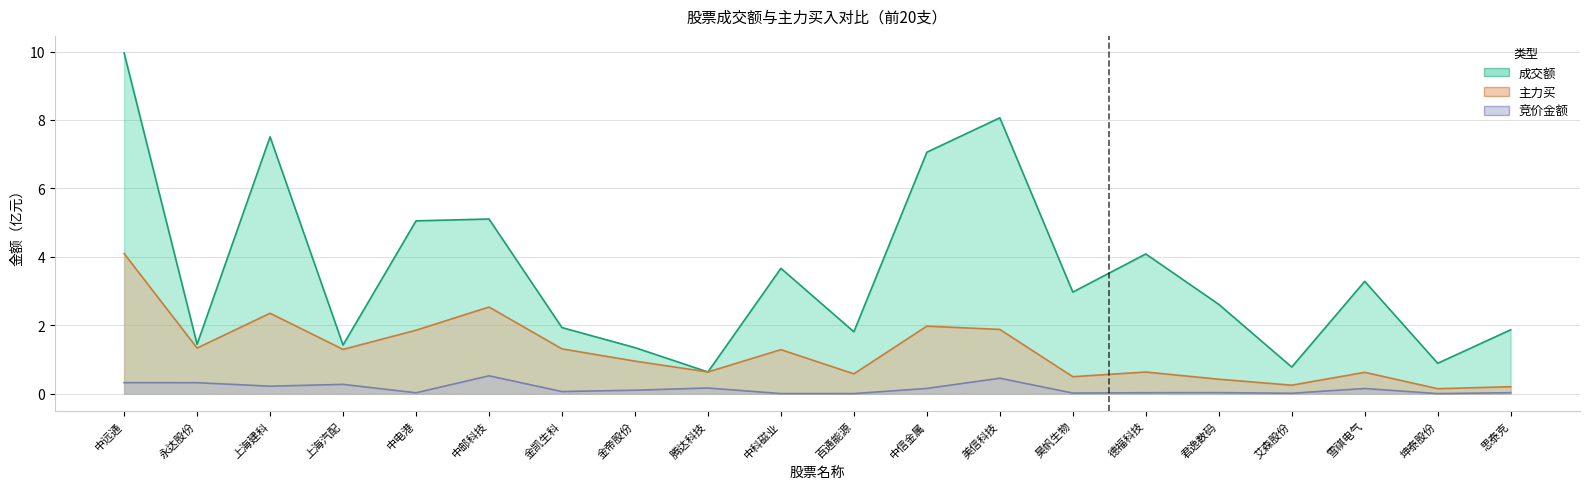

True or false: 主力买 and 成交额 cross at least once.

False